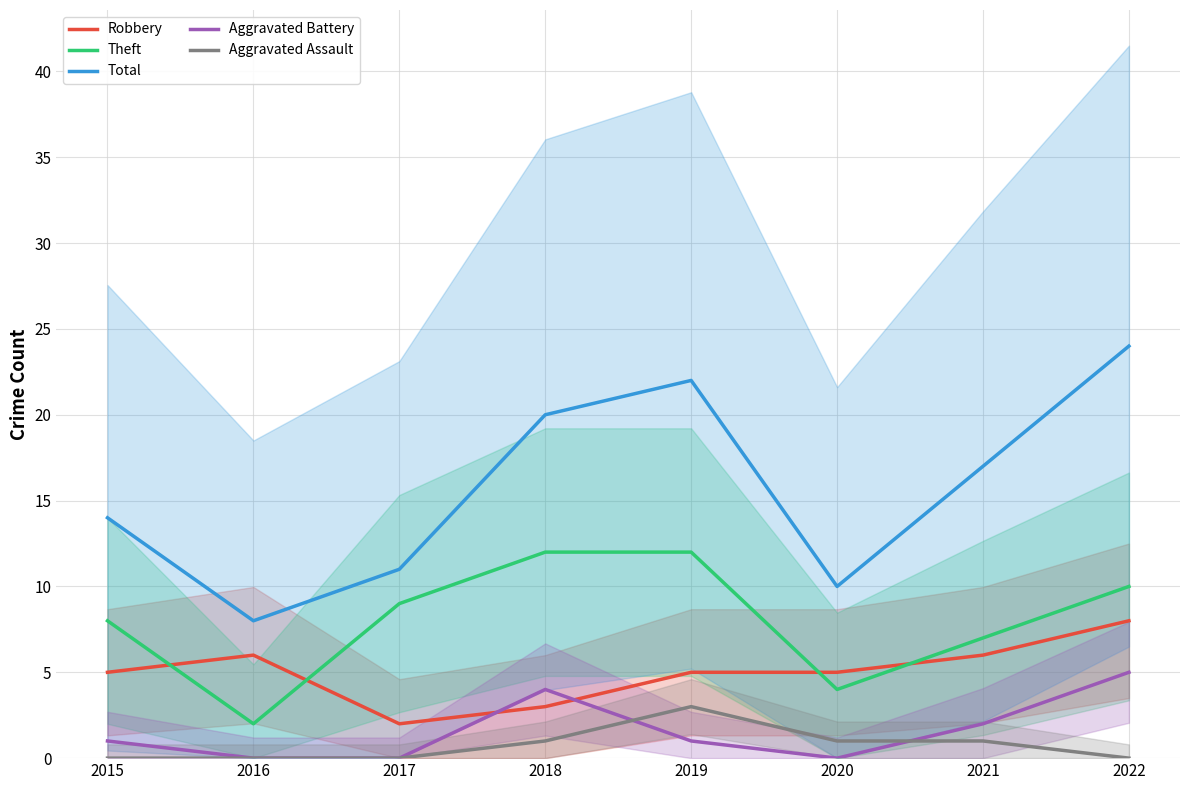

Where is Theft nearest to the value 7?

2021